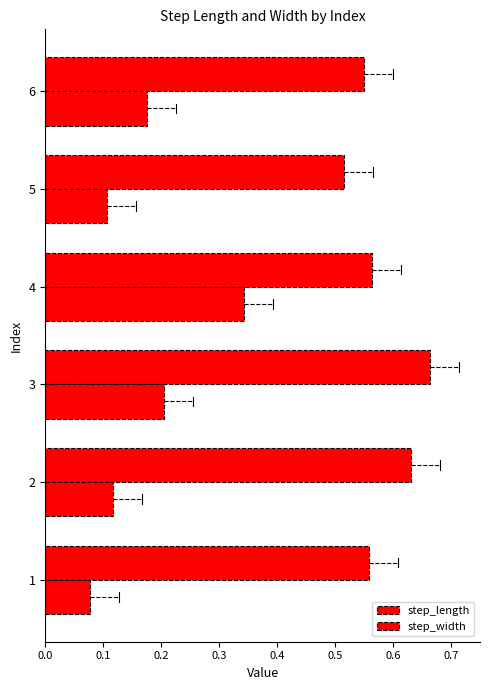

Which series has the largest total across all categories?

step_length